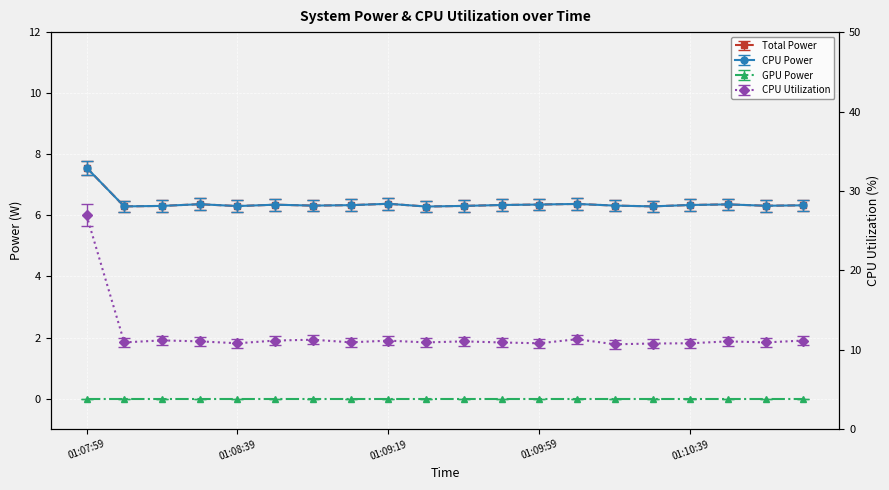

In CPU Power, how many points are higher than both neighbors (excluding endpoints)?

5